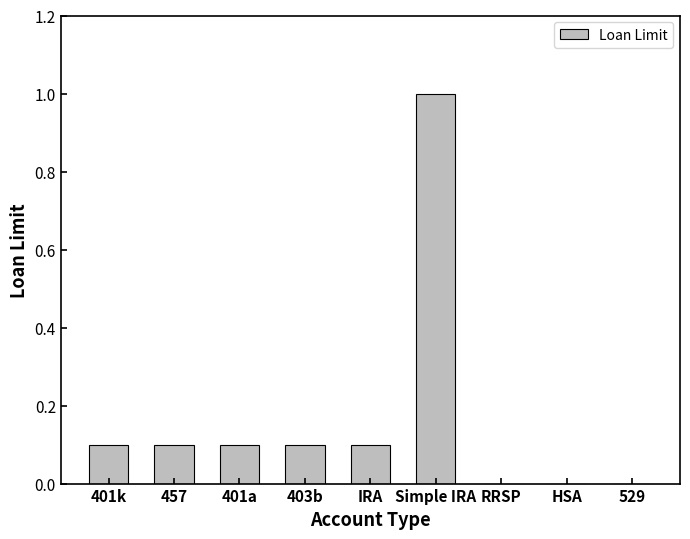

What is the sum of all values?

1.5